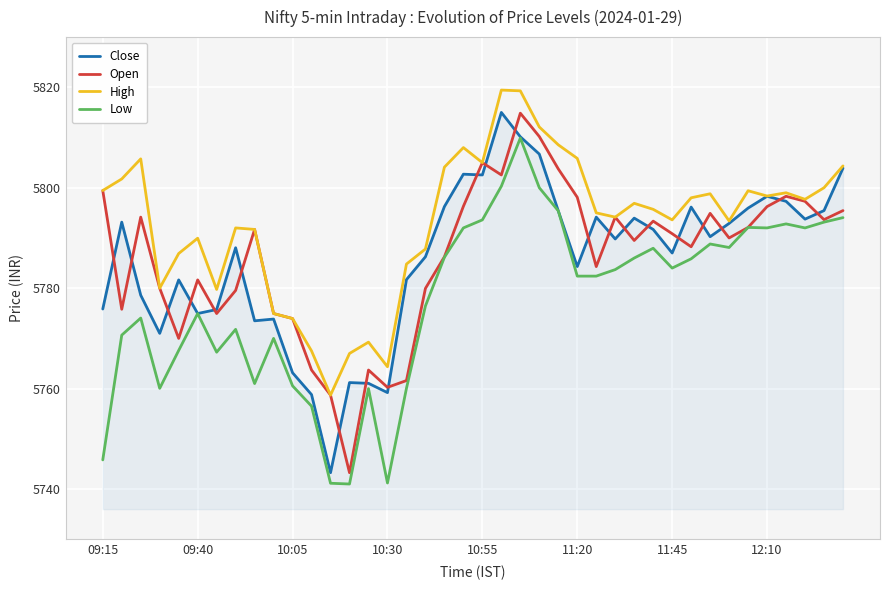

True or false: High and Low cross at least once.

False